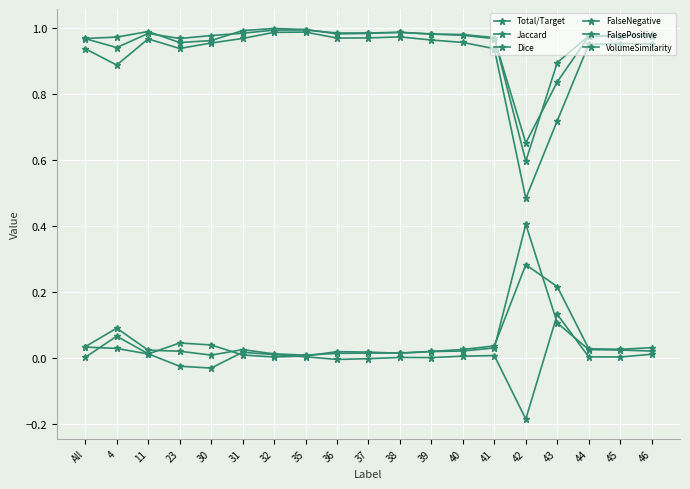

Which series has the widest spread of values?

Jaccard